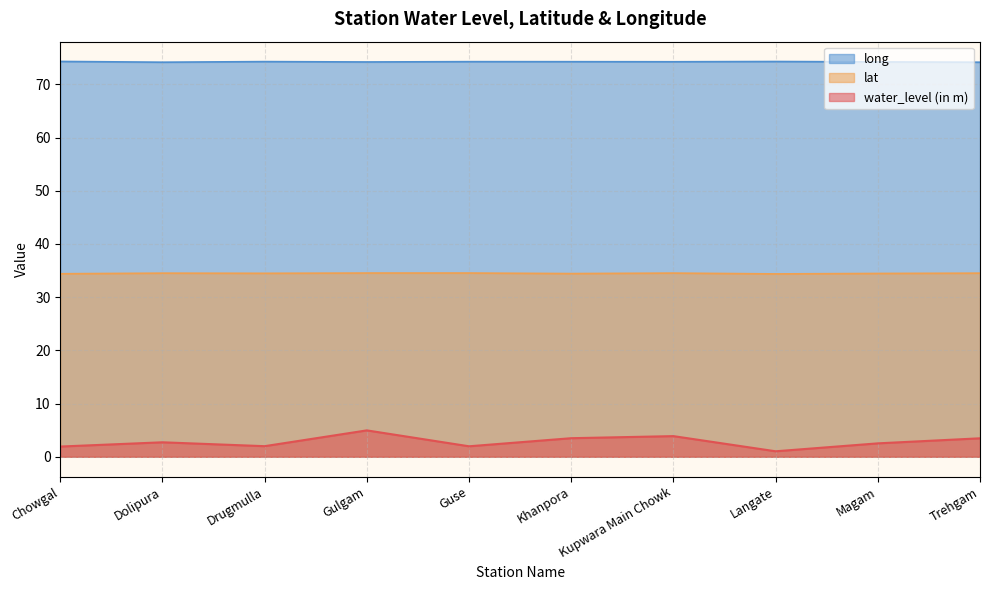

At which label does water_level (in m) reach its minimum?

Langate